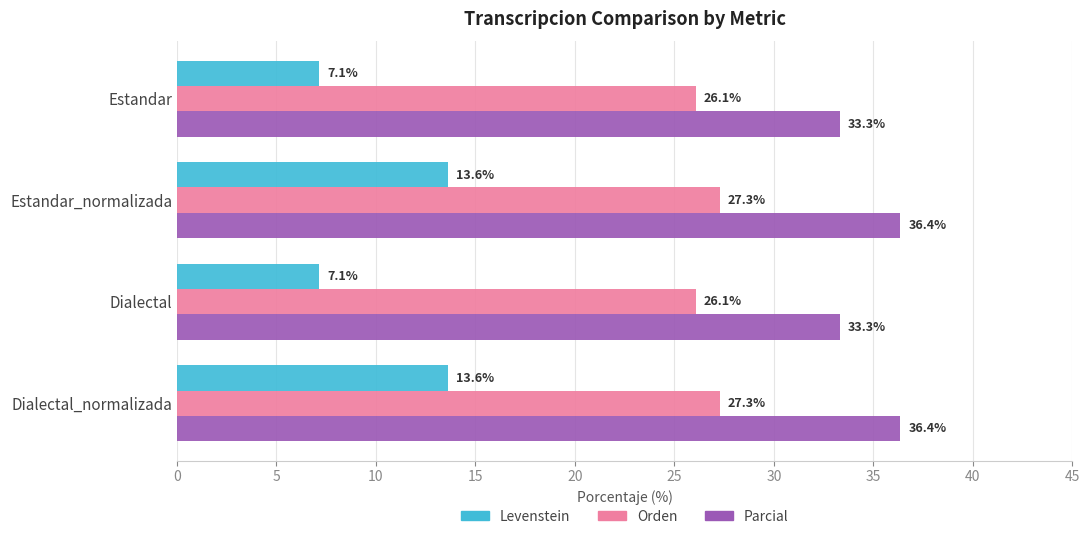

What is the difference between the second highest and minimum values in the Orden series?

1.2